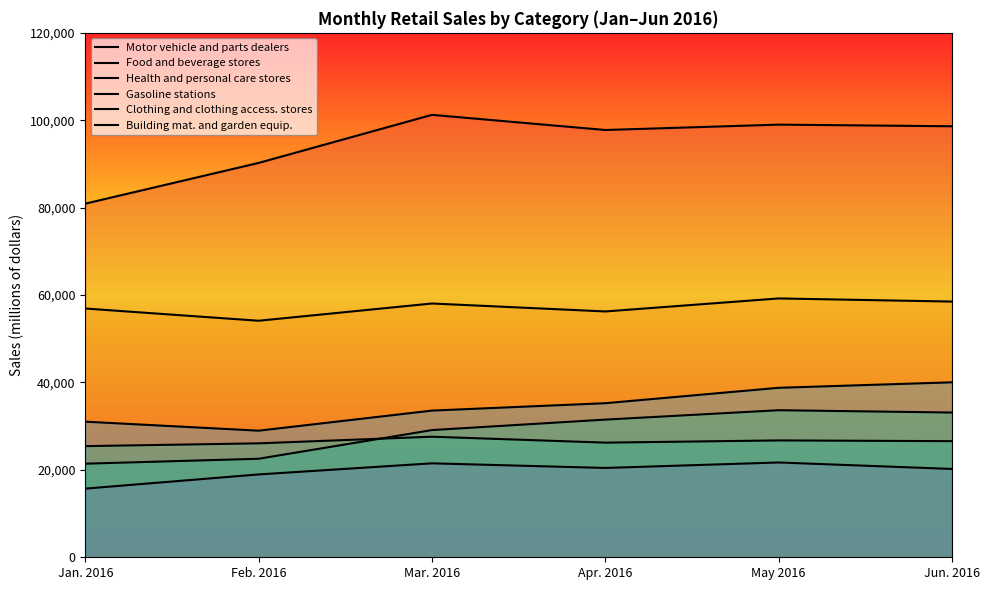

Which series has the largest total across all categories?

Motor vehicle and parts dealers